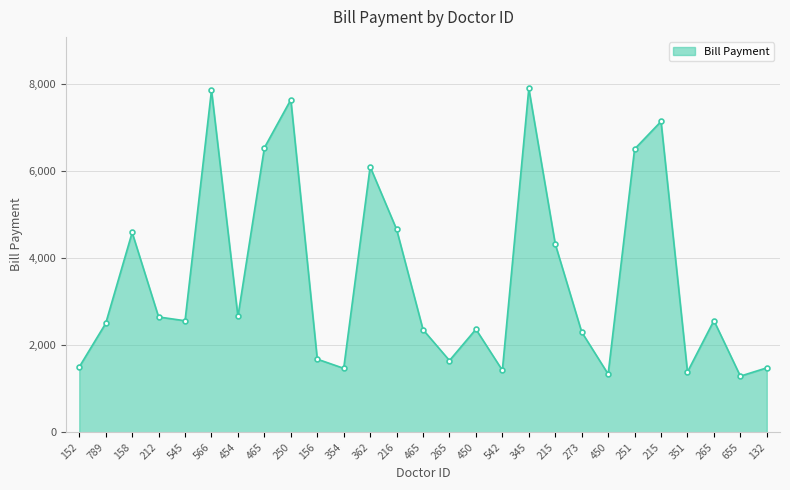

What is the label of the 15th point from the left?

265